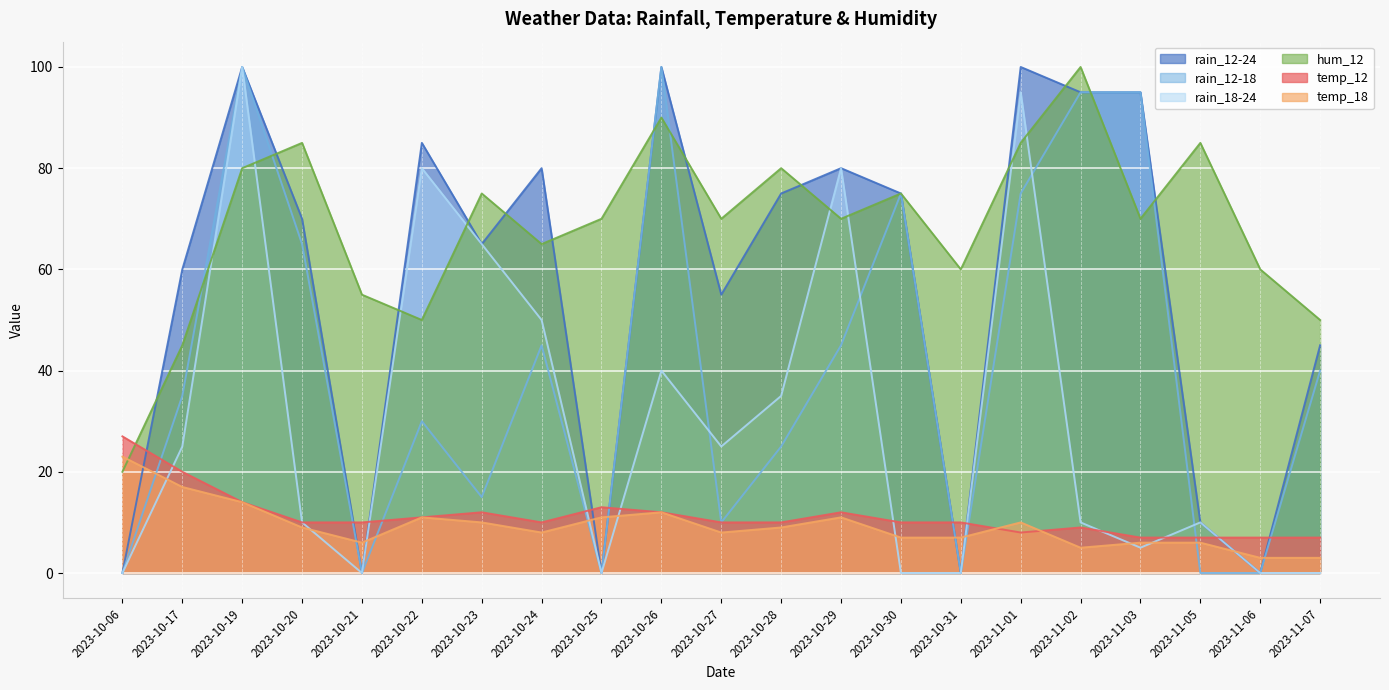

How many values in the temp_18 series exceed 9?

9